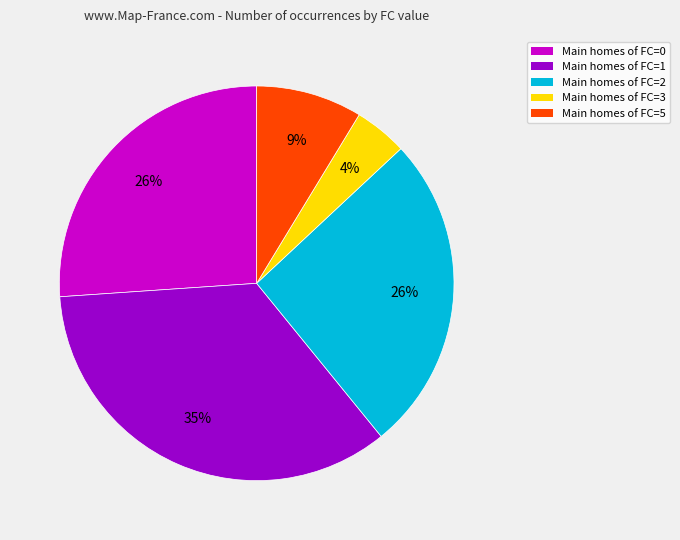

To the nearest percent, what is the average slice percentage?

20%